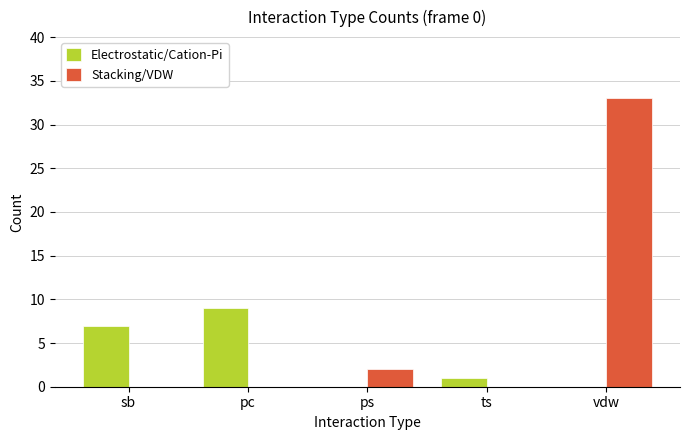

What are all the series names shown in the legend?

Electrostatic/Cation-Pi, Stacking/VDW